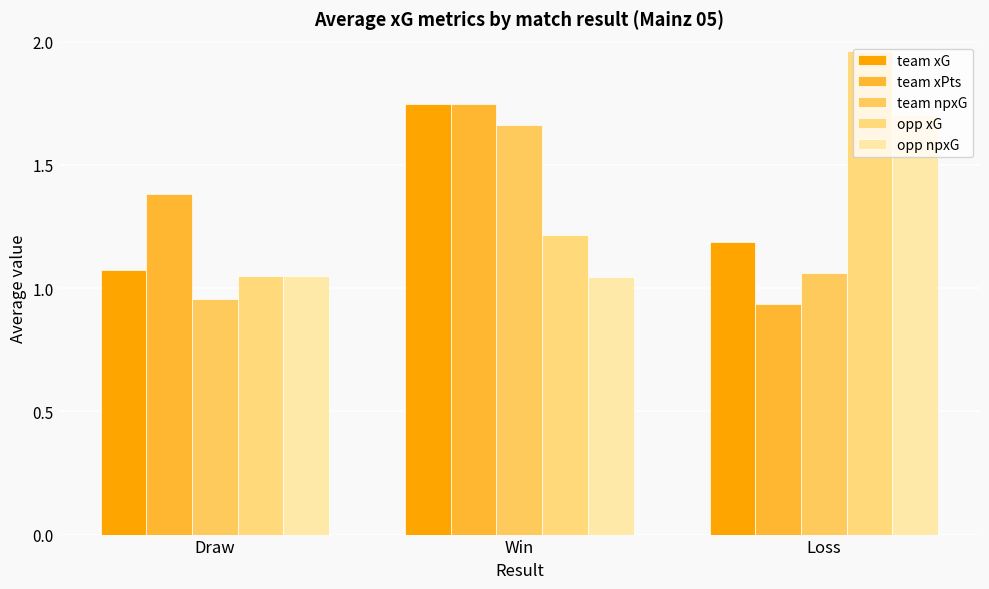

How many categories are shown in the chart?

3